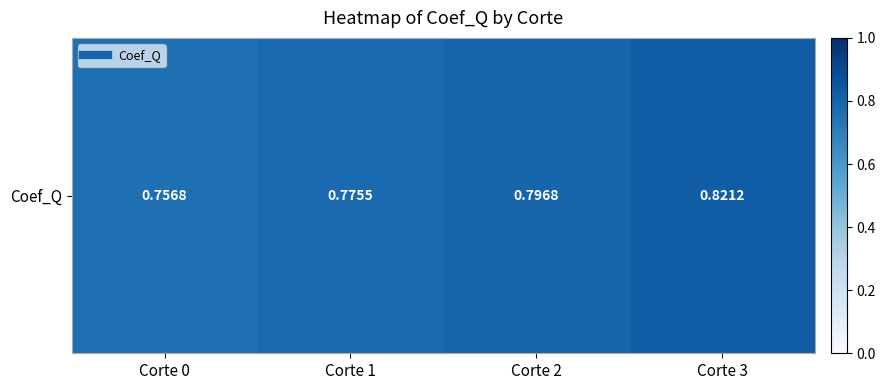

What is the sum of the values at Corte 3 and Corte 2?

1.6